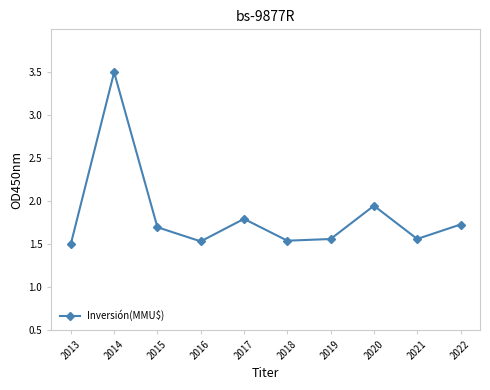

What value does the data have at 2014?

3.5